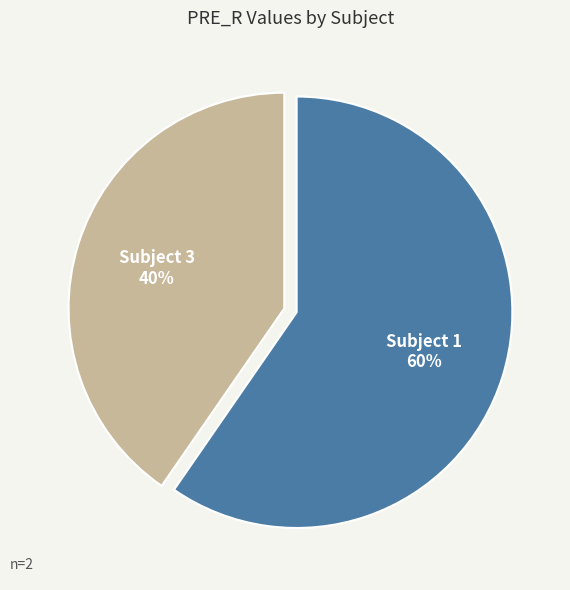

Is there any slice that represents more than half of the pie?

Yes